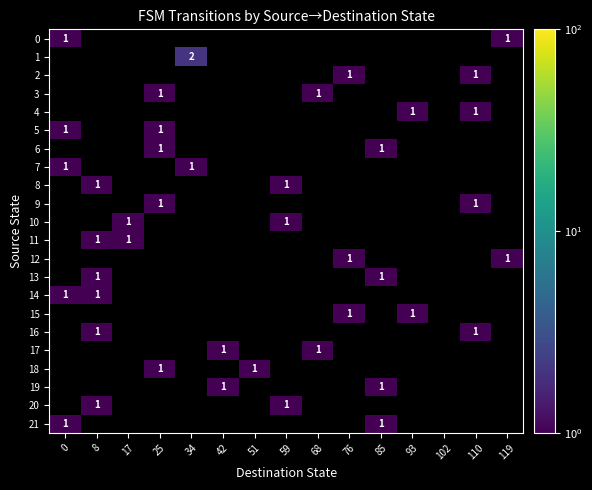

Is it true that 6 equals 1 at 85?

True